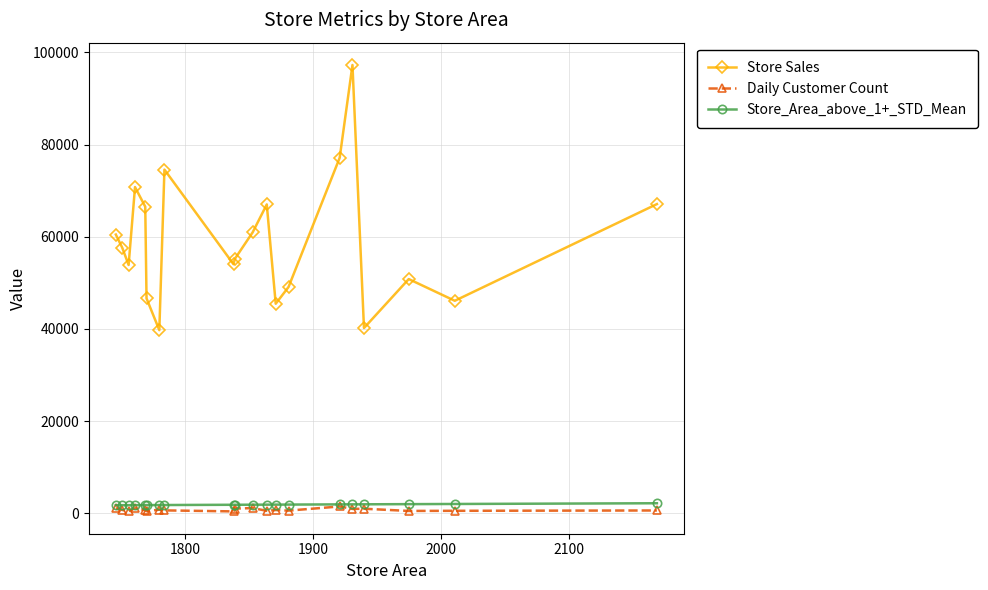

True or false: Daily Customer Count and Store Sales intersect in this chart.

False